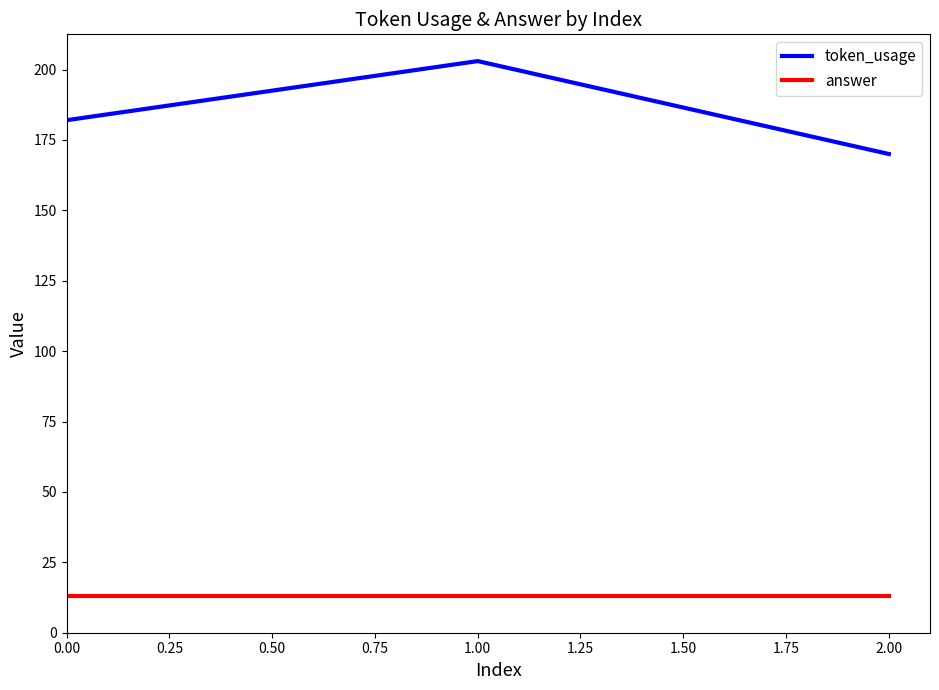

The value of token_usage at 0.00 is 182. True or false?

True